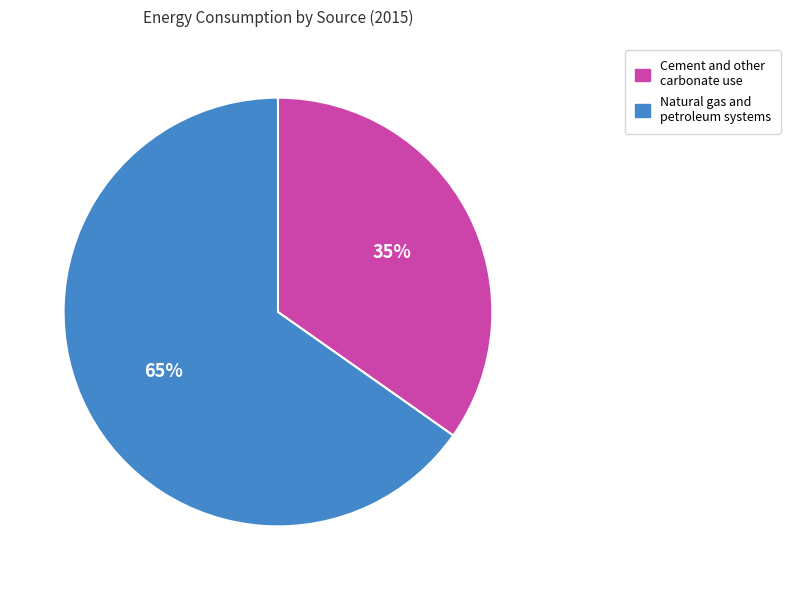

Is there any slice that represents more than half of the pie?

Yes